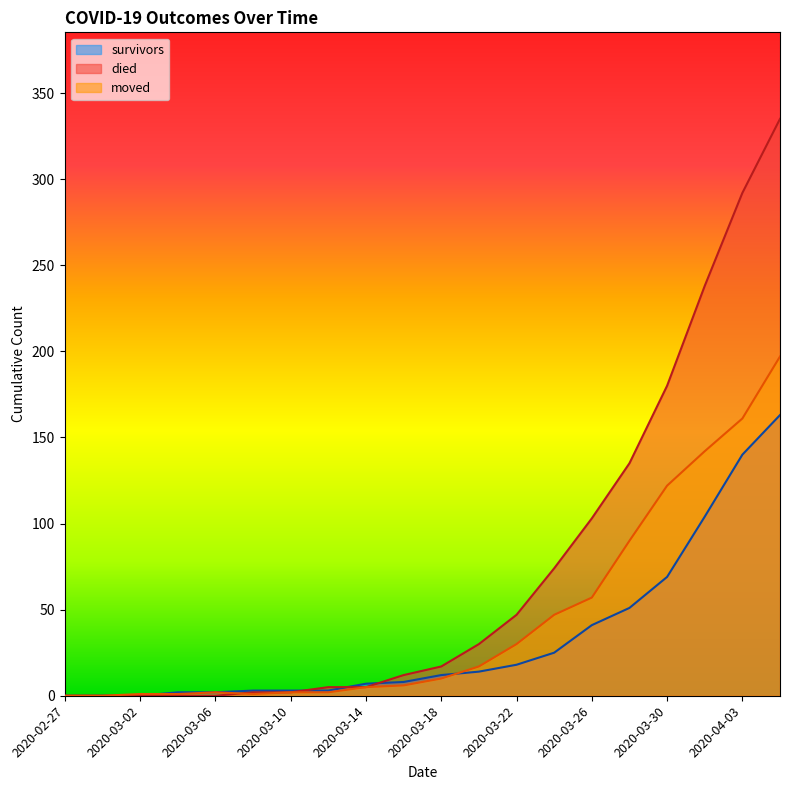

How many intersections are there between died and moved?

1